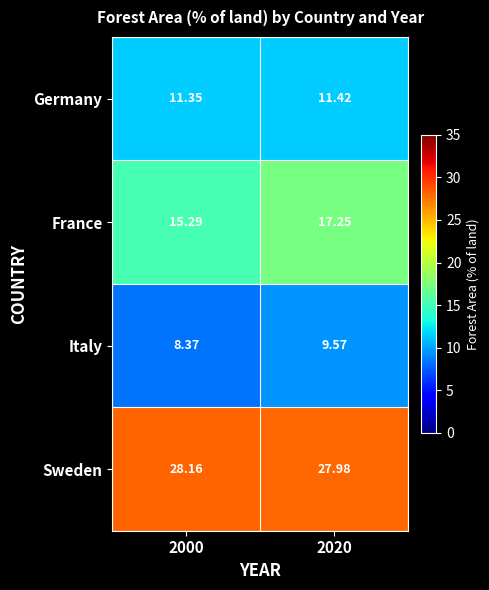

Between 2000 and 2020, which series saw the biggest shift?

France